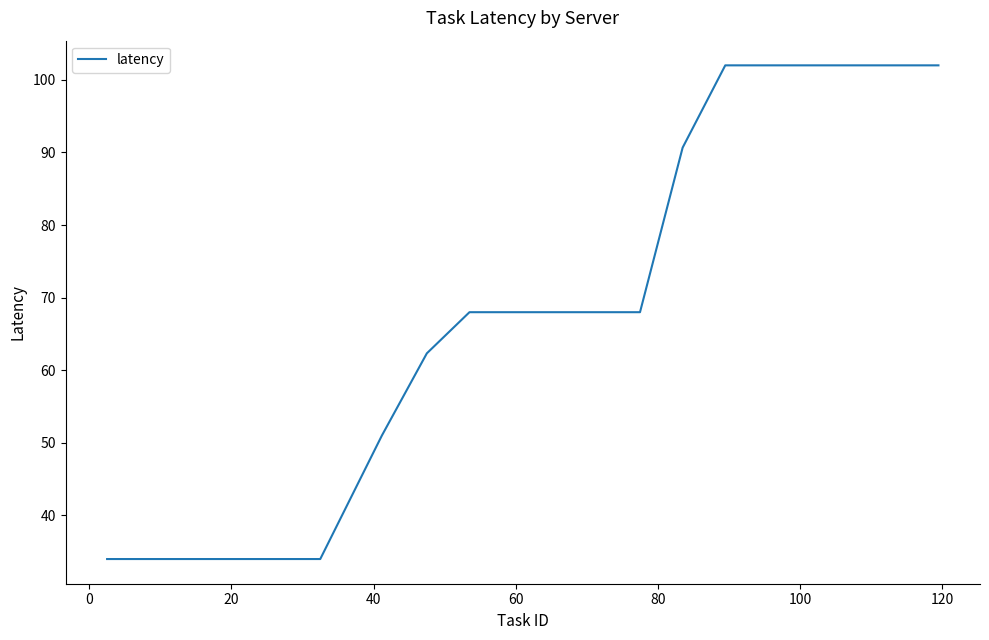

What is the smallest value displayed?

34.0